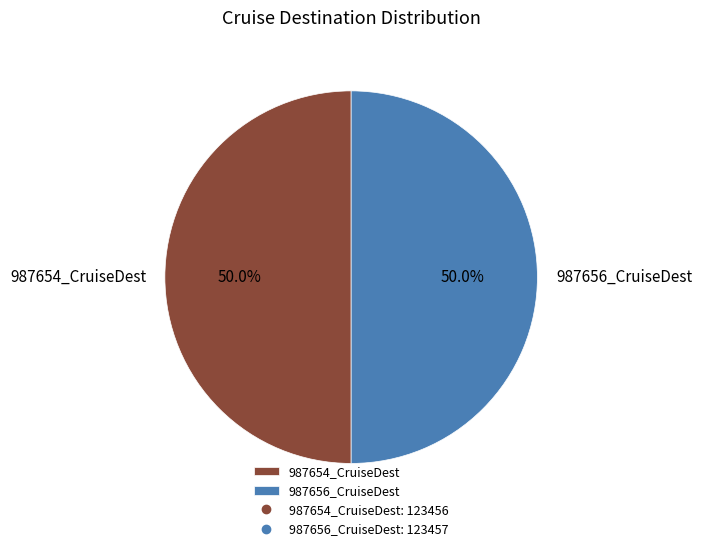

To the nearest percent, what portion does 987654_CruiseDest represent?

50%